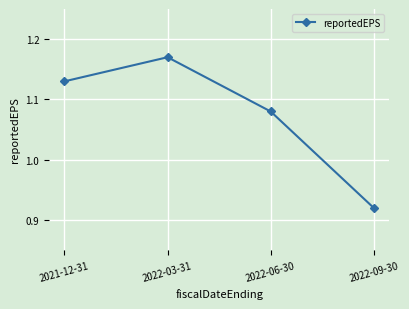

What is the label of the 2nd point from the right?

2022-06-30